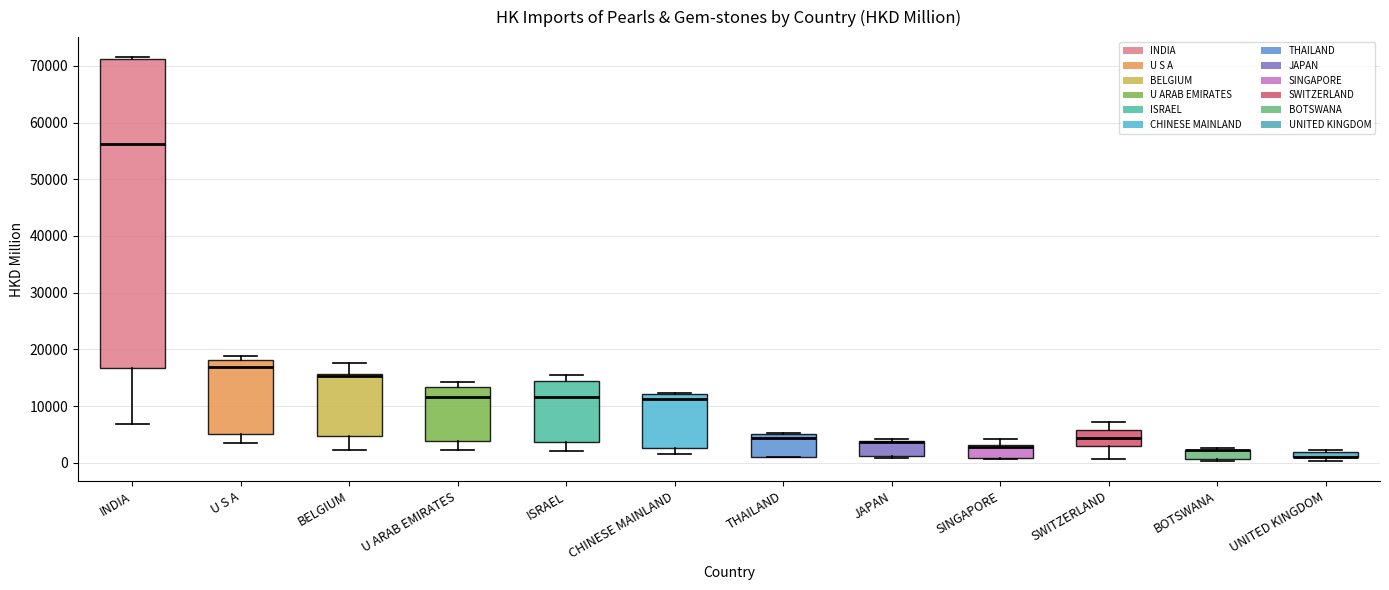

Comparing the boxes themselves (not the whiskers), which one is the tallest?

INDIA